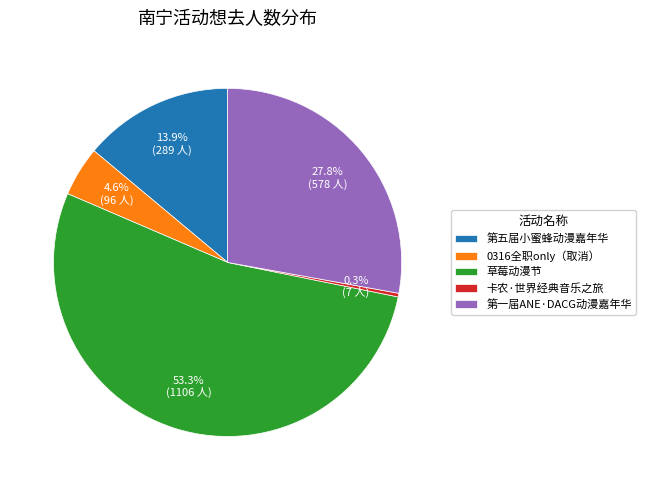

Is the sum of 0316全职only（取消） and 第五届小蜜蜂动漫嘉年华 greater than half?

No